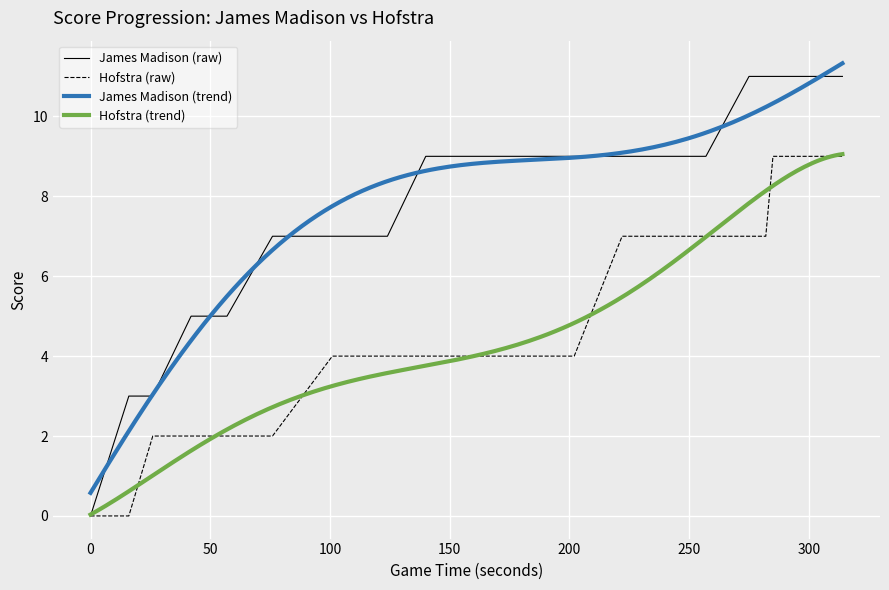

What is the maximum value shown in the chart?

11